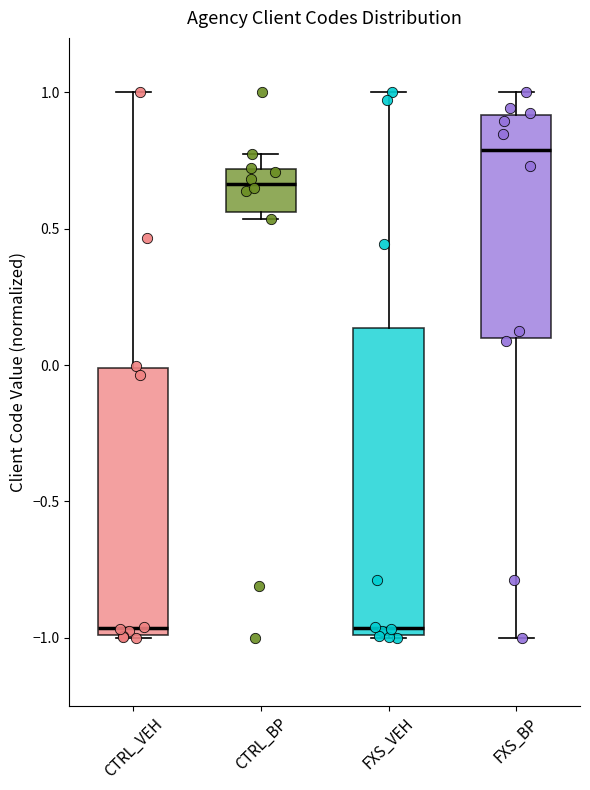

Reading left to right, read every box against the y-axis: the position of its median line, the range the box covers, and the ends of its whiskers. The values are not printed on the chart, so give them approximately, as read against the axis.

CTRL_VEH: median -0.95, box -1.00 to 0.00, whiskers -1.00 to 1.00
CTRL_BP: median 0.65, box 0.55 to 0.70, whiskers 0.55 (just below the box's lower edge) to 0.80
FXS_VEH: median -0.95, box -1.00 to 0.15, whiskers -1.00 to 1.00
FXS_BP: median 0.80, box 0.10 to 0.90, whiskers -1.00 to 1.00